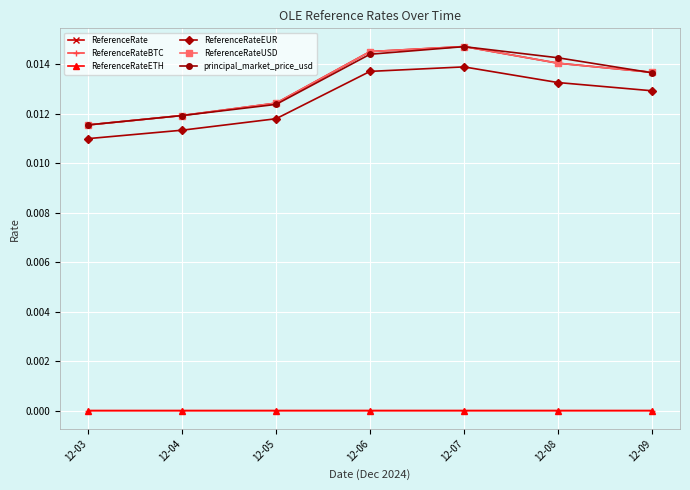

Where is the first local maximum for principal_market_price_usd?

12-07